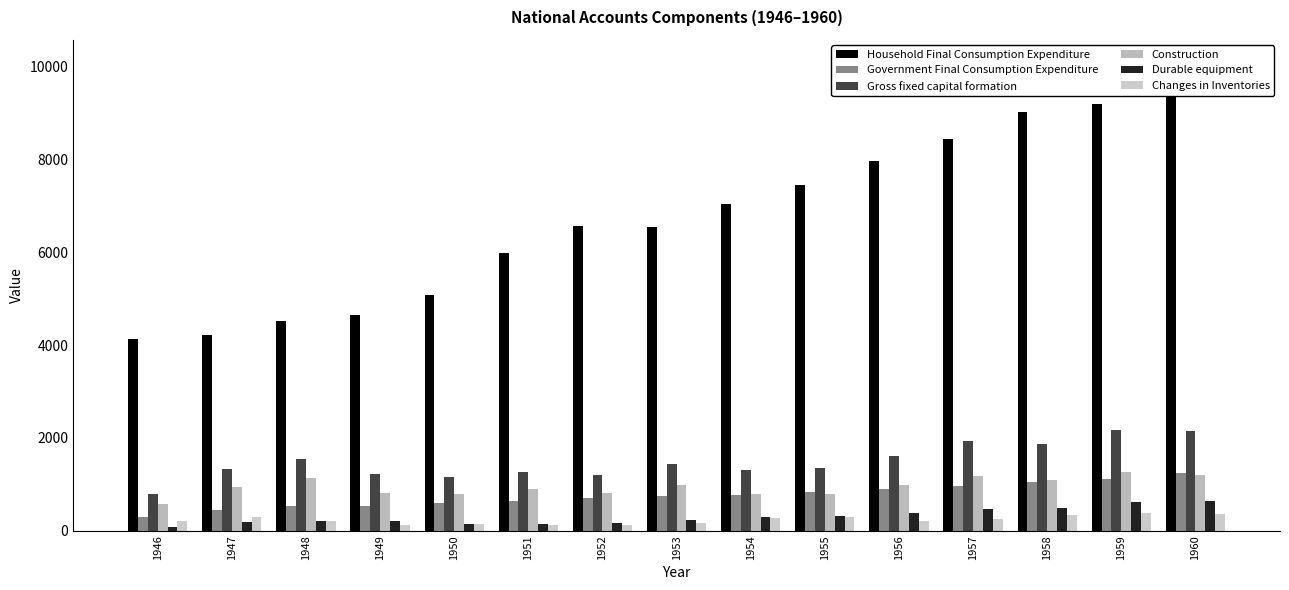

Which category has the lowest value in the Household Final Consumption Expenditure series?

1946